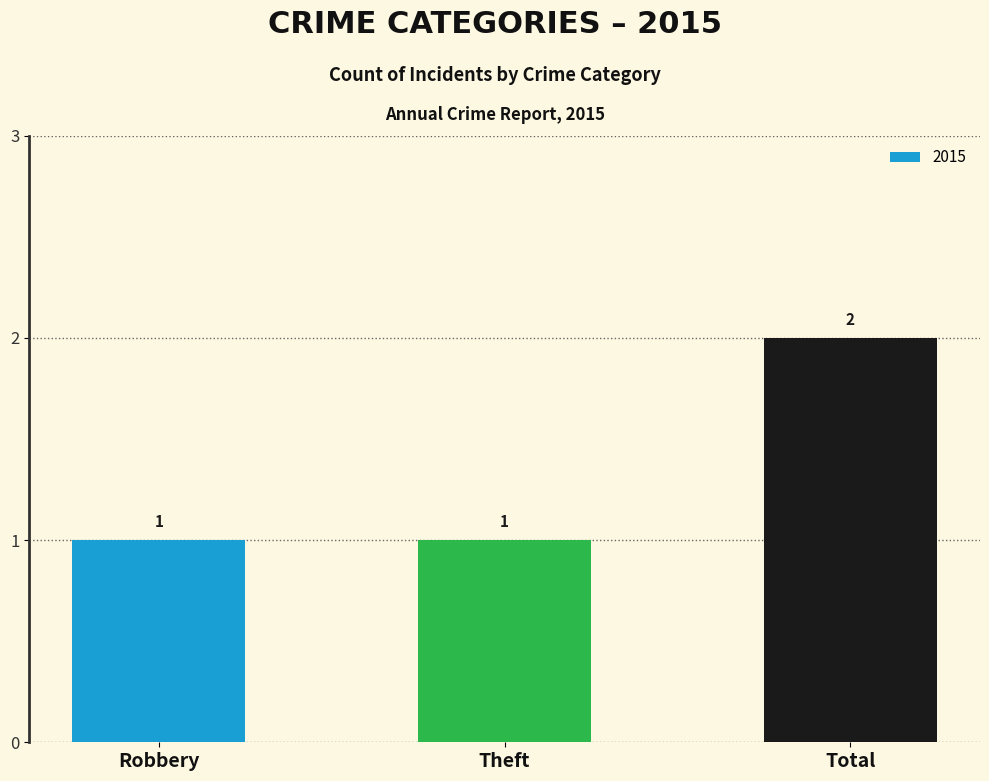

What is the label of the 1st bar from the left?

Robbery